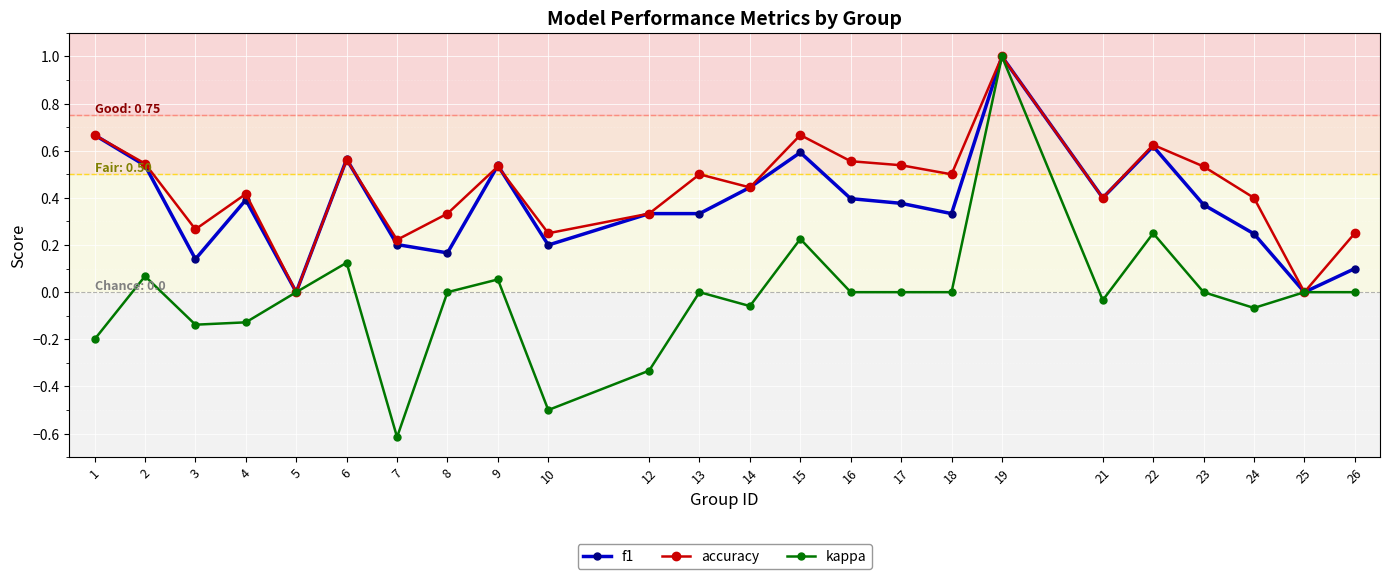

Is it true that kappa equals 0.0 at 23?

True